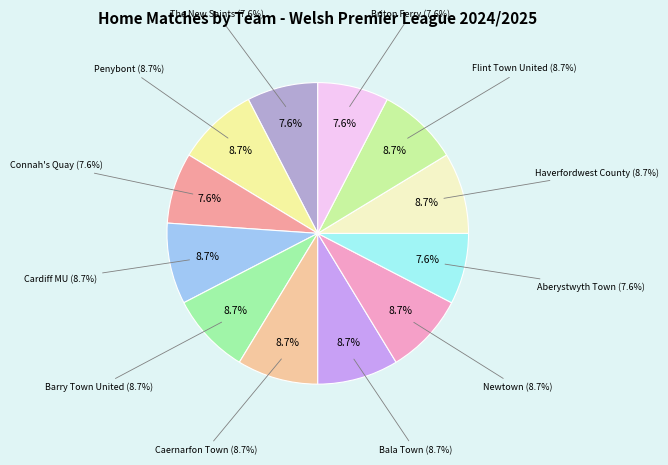

How many slices are in this pie chart?

12